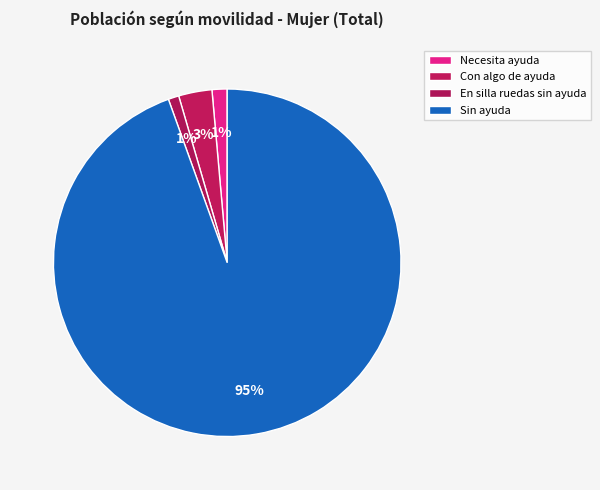

To the nearest percent, what is the average slice percentage?

25%